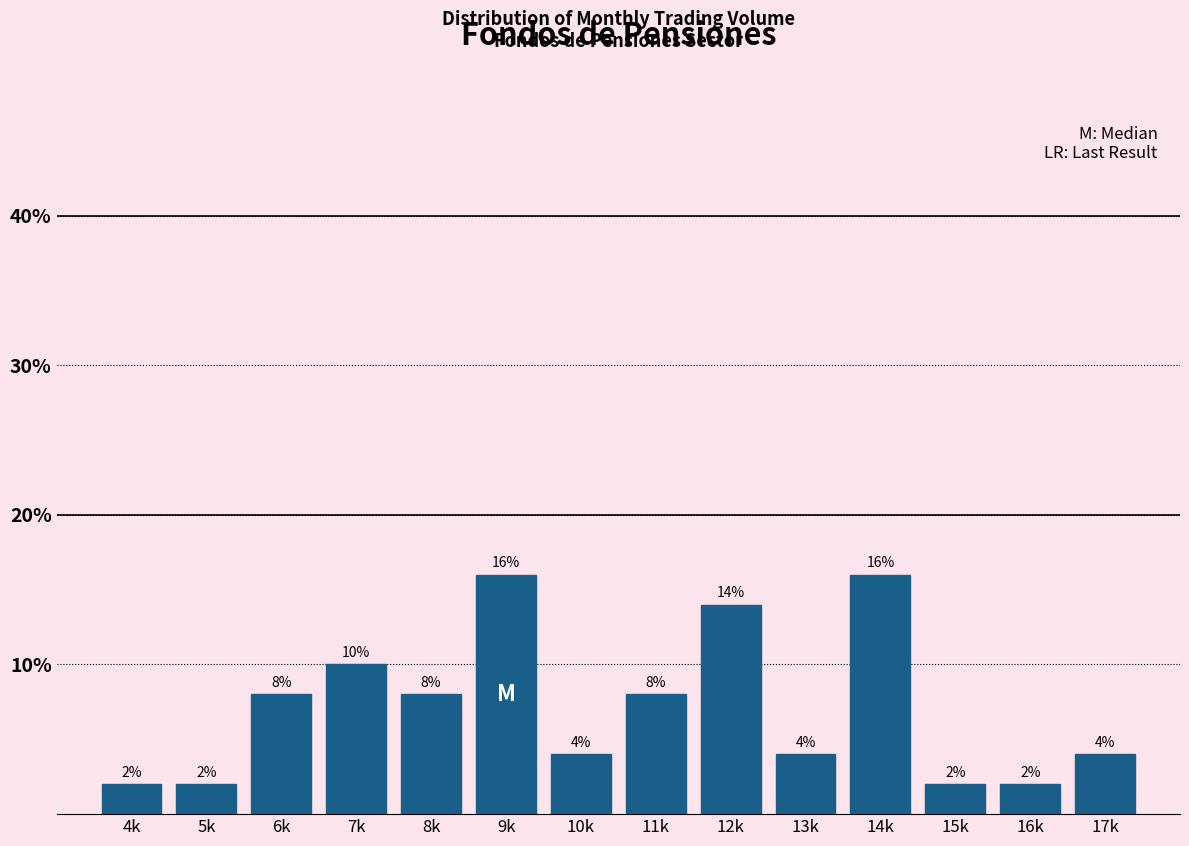

Reading left to right, extract all data points from this chart.

4k=2.0	5k=2.0	6k=8.0	7k=10.0	8k=8.0	9k=16.0	10k=4.0	11k=8.0	12k=14.0	13k=4.0	14k=16.0	15k=2.0	16k=2.0	17k=4.0